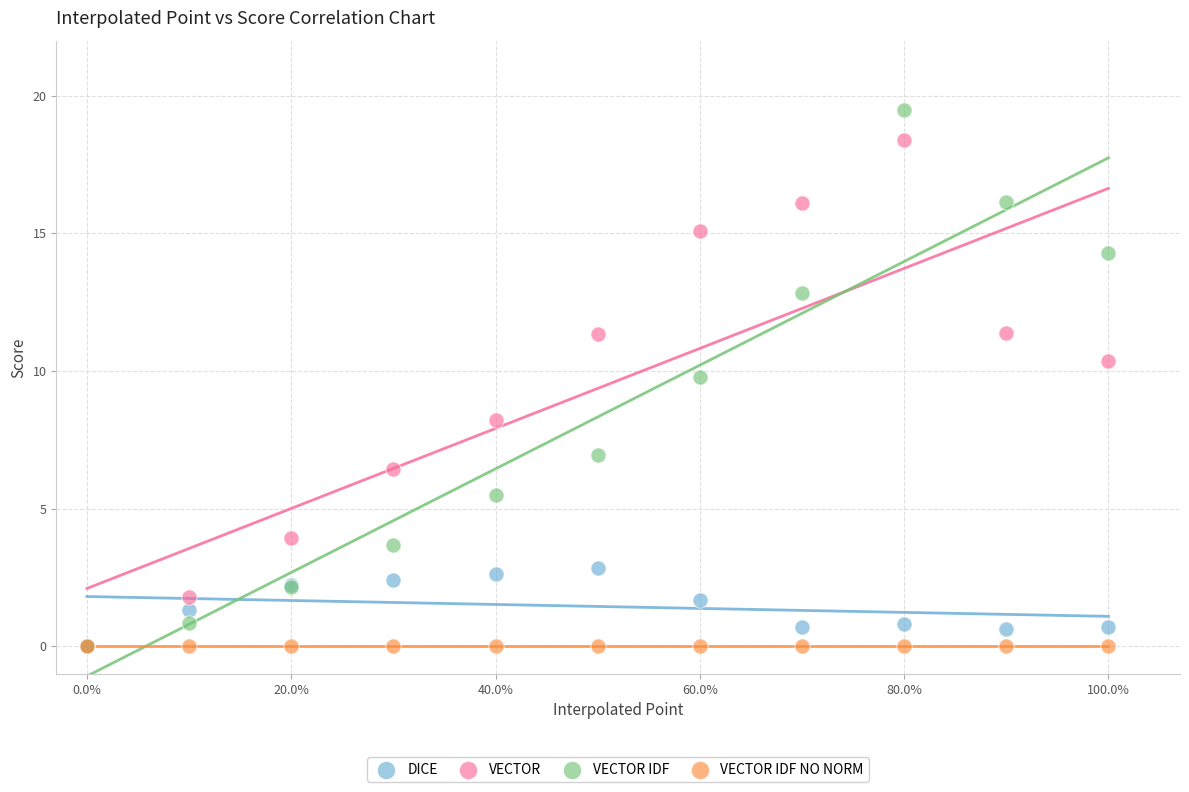

Which series contains the highest Y value?

VECTOR IDF